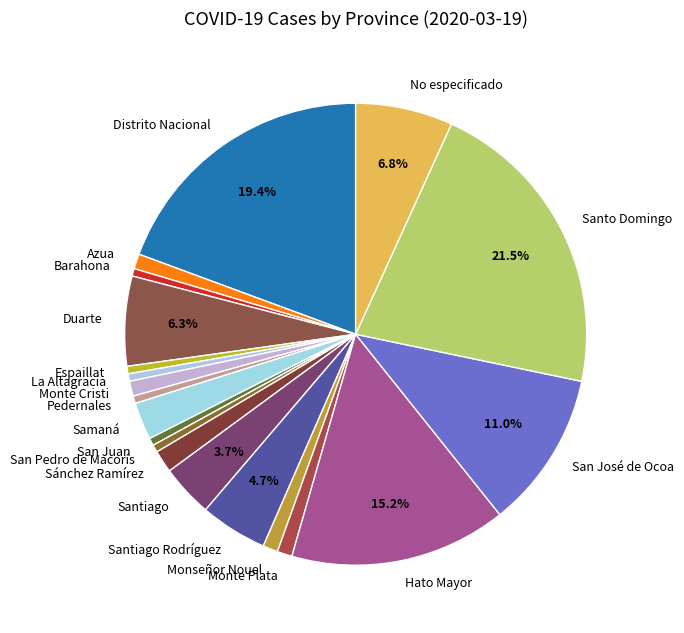

Which category has the biggest portion of the pie?

Santo Domingo